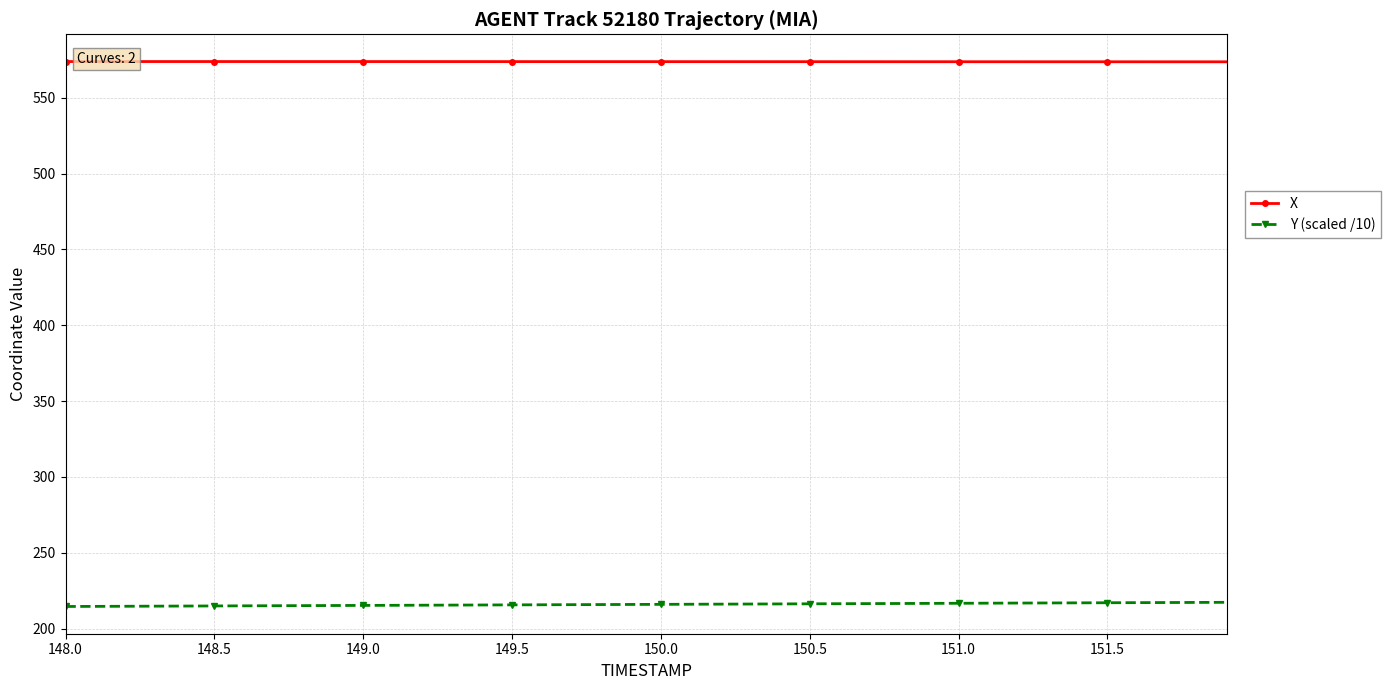

True or false: Y (scaled /10) has a value of 217.1 at 151.5.

True